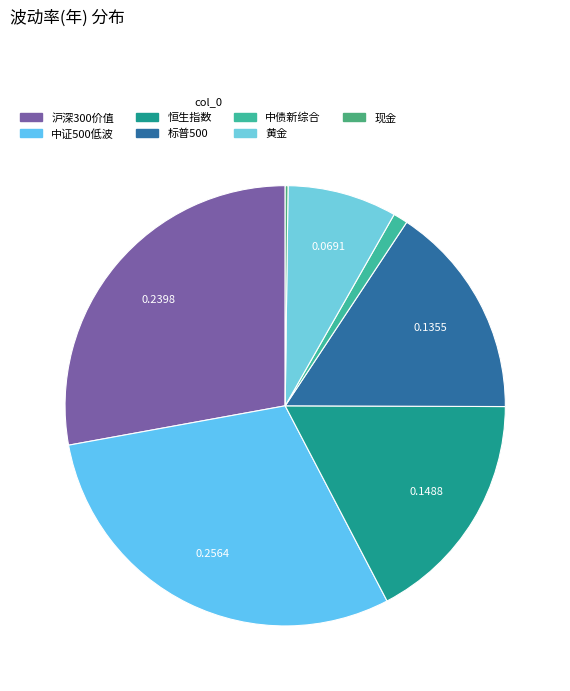

Count the number of slices in the pie.

7